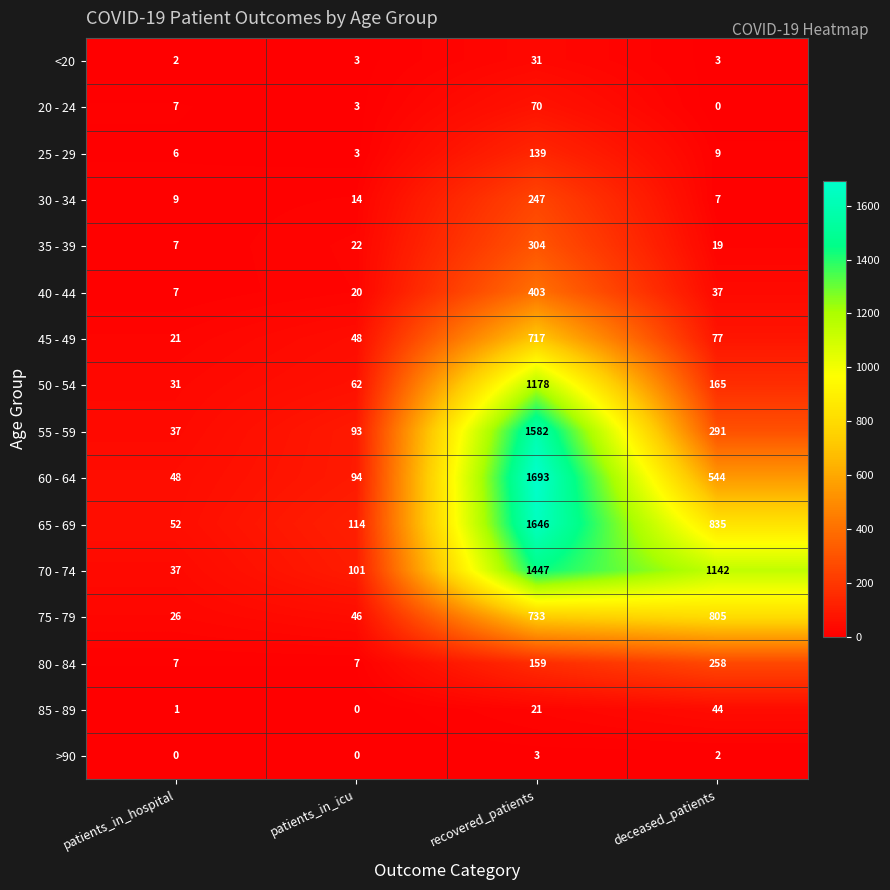

What is the lowest value of the 60 - 64 series?

48